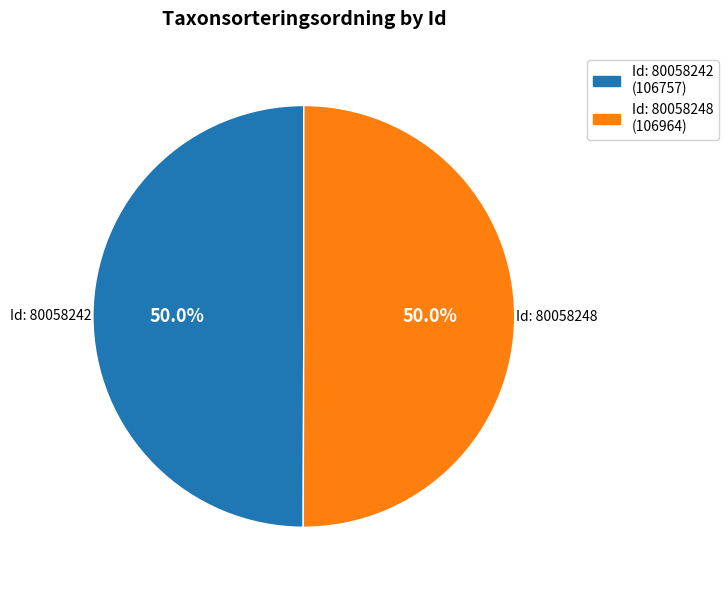

What is the ratio of the value at Id: 80058248 (106964) to the value at Id: 80058242 (106757)?

1.0